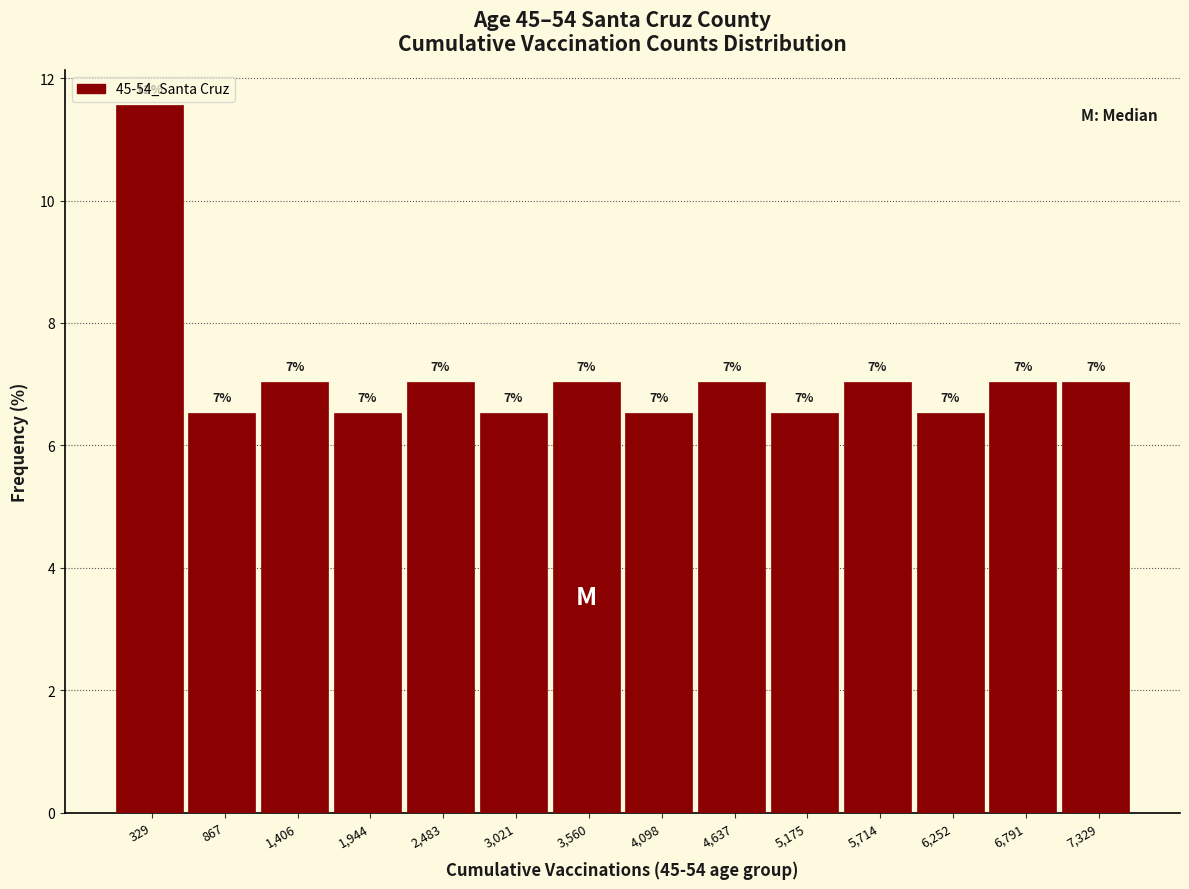

Over which range of the x-axis is the bar tallest?

100 to 600